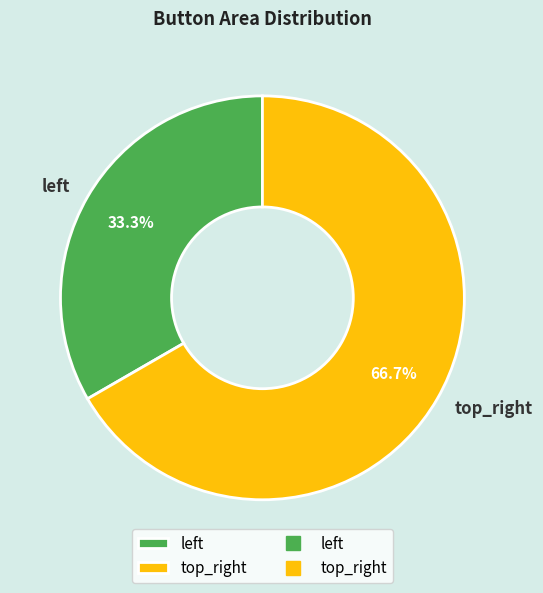

How many slices are in this pie chart?

2